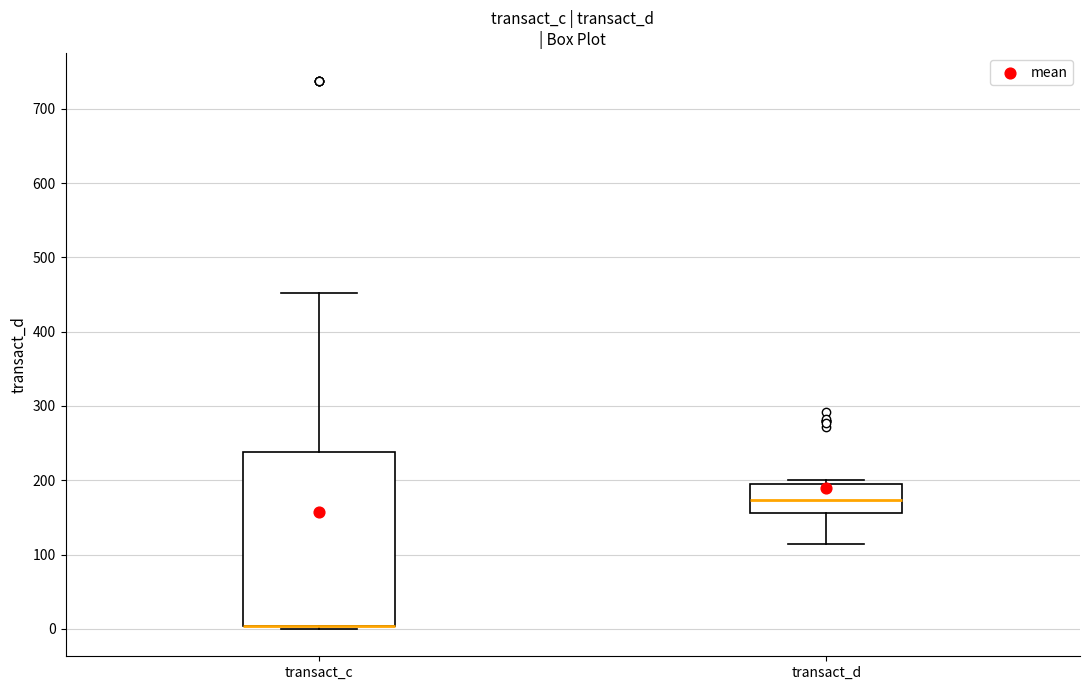

Where does the median line of the box for transact_d sit on the y-axis? The values are not printed on the chart, so give them approximately, as read against the axis.

170